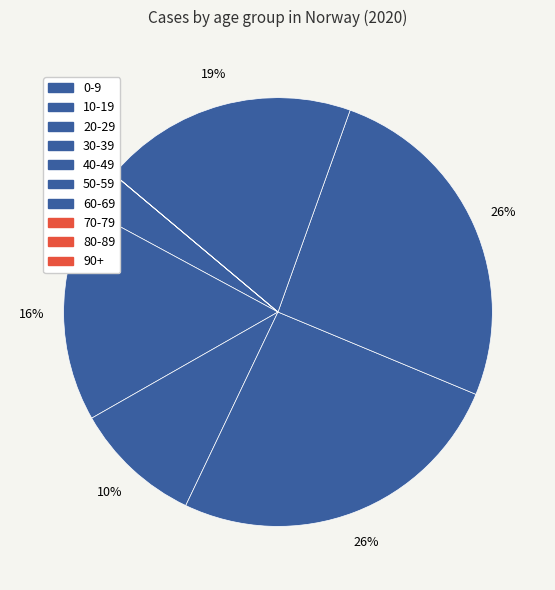

Which has a higher value, 50-59 or 60-69?

50-59